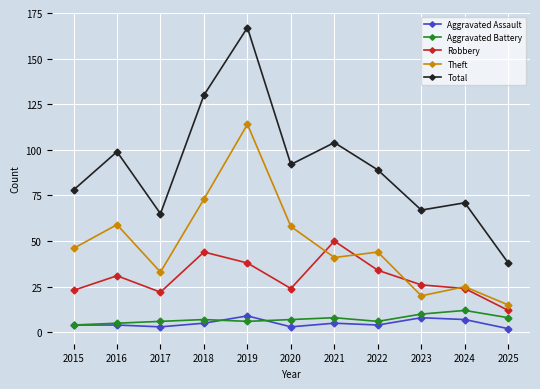

How many interior local valleys does the Total series have?

3